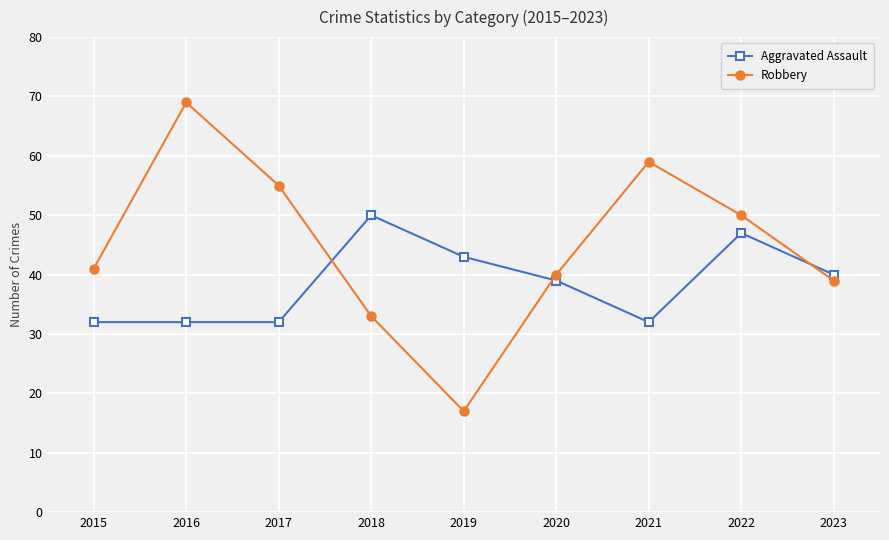

What is the value of the Aggravated Assault point at the 4th from the left?

50